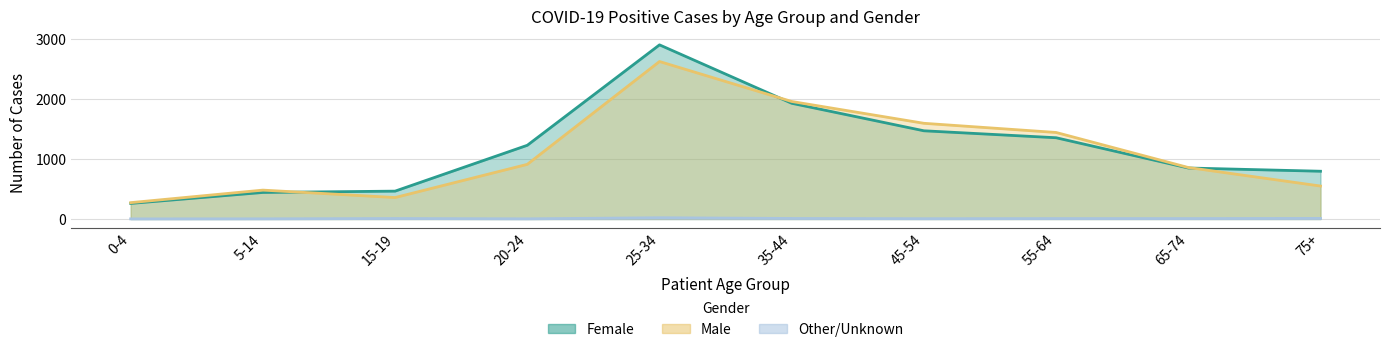

What is the spread (max minus min) of values at 20-24?

1227